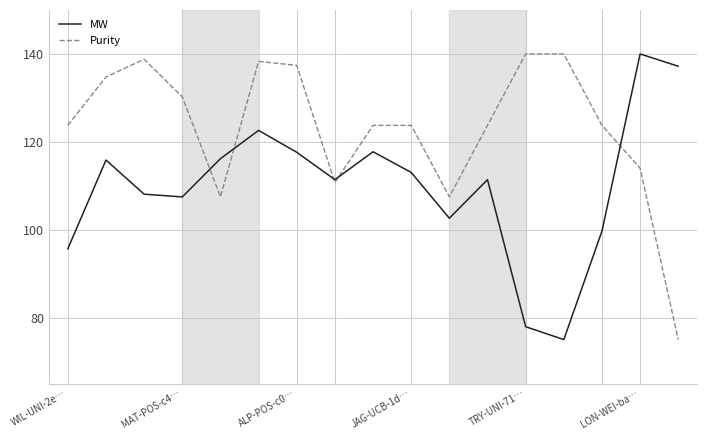

What is the difference between the second highest and minimum values in the Purity series?

65.0